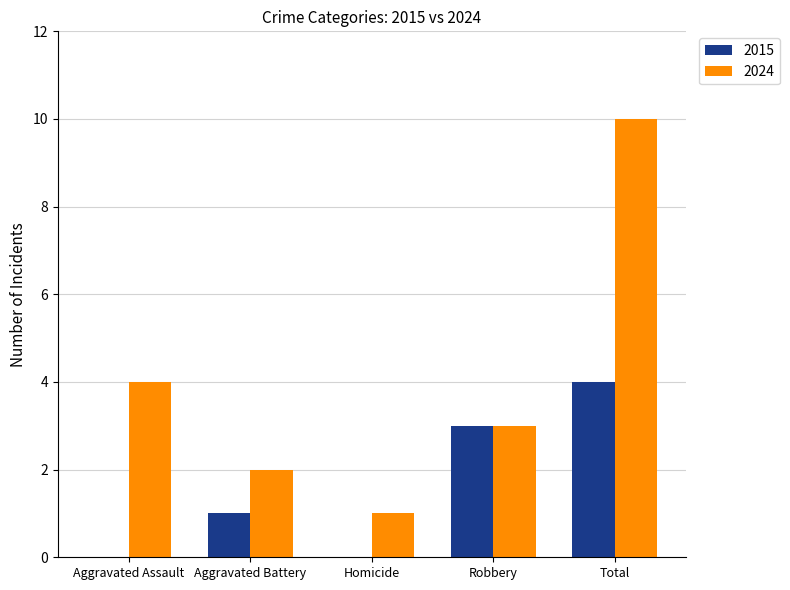

Reading left to right, extract all data points from this chart.

2015: 0	1	0	3	4
2024: 4	2	1	3	10